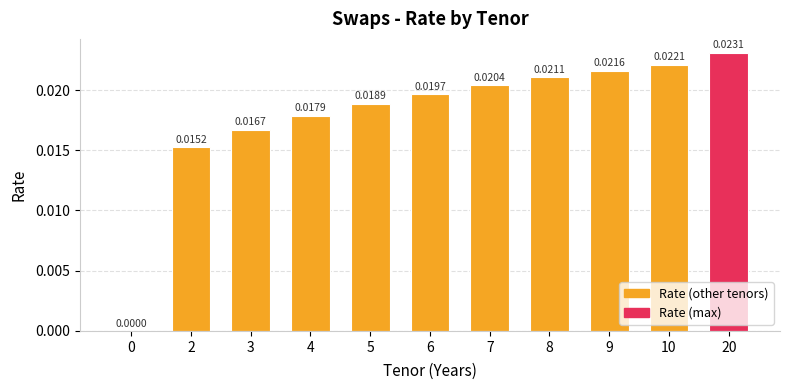

Between 6 and 20, which is larger?

20